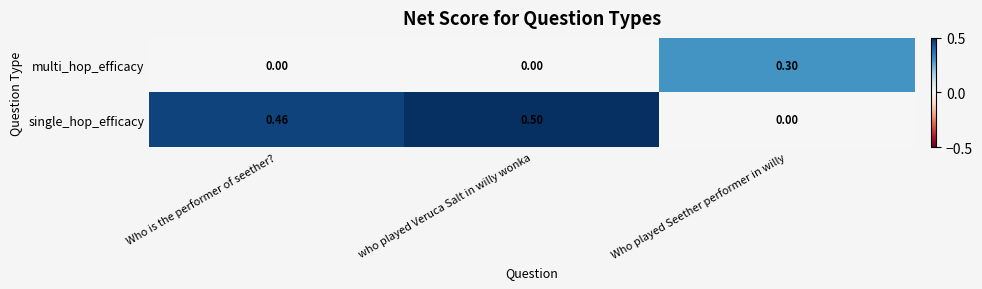

Which series has the largest range (max minus min)?

single_hop_efficacy